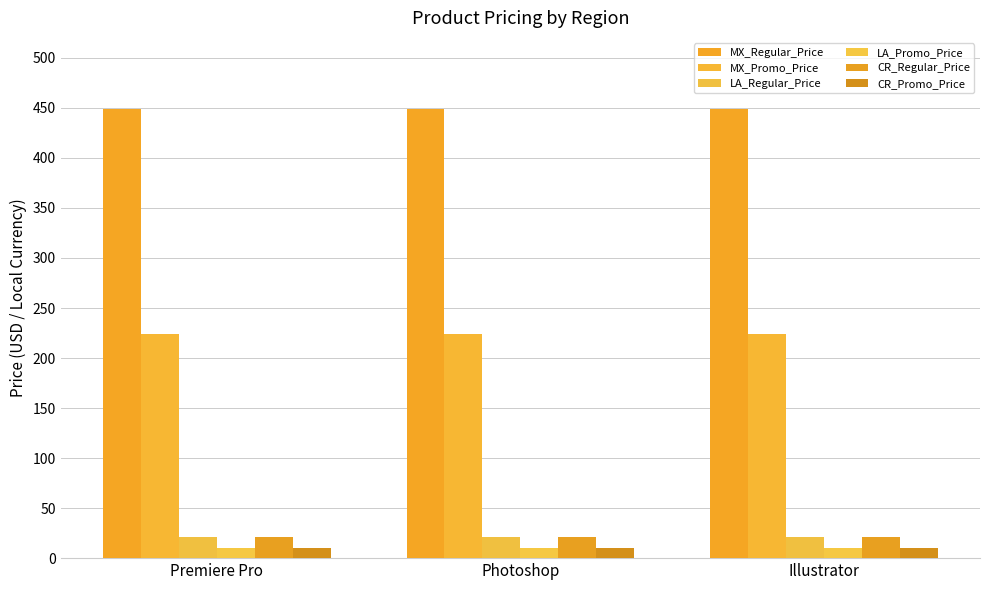

What is the lowest value of the LA_Regular_Price series?

21.0